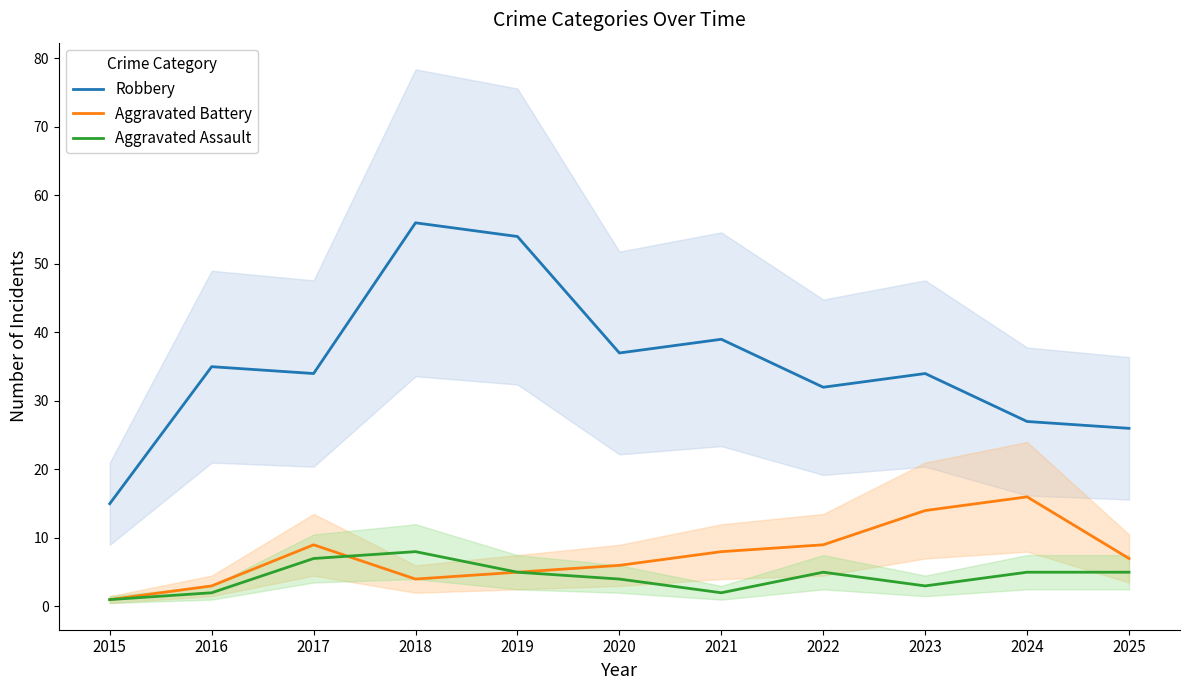

At which category does Aggravated Battery reach its first local peak?

2017